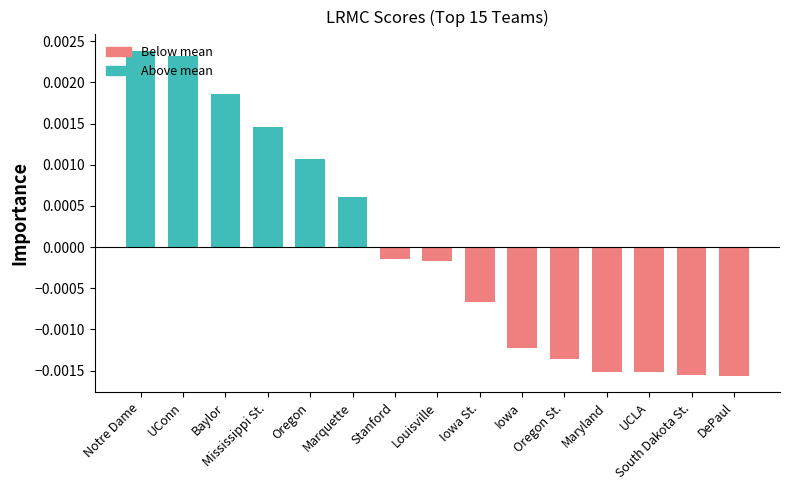

What position from the right is Oregon?

11